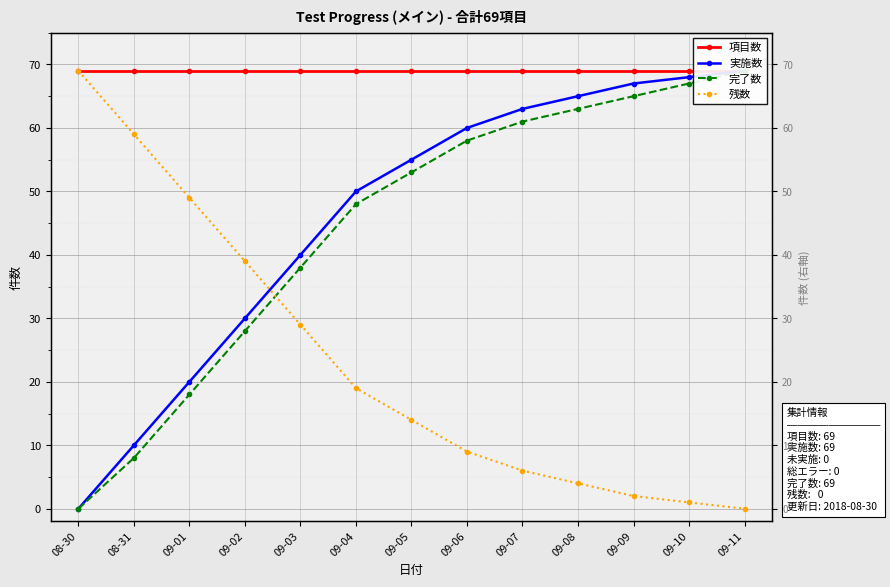

At which category is the sum across all series the highest?

09-11